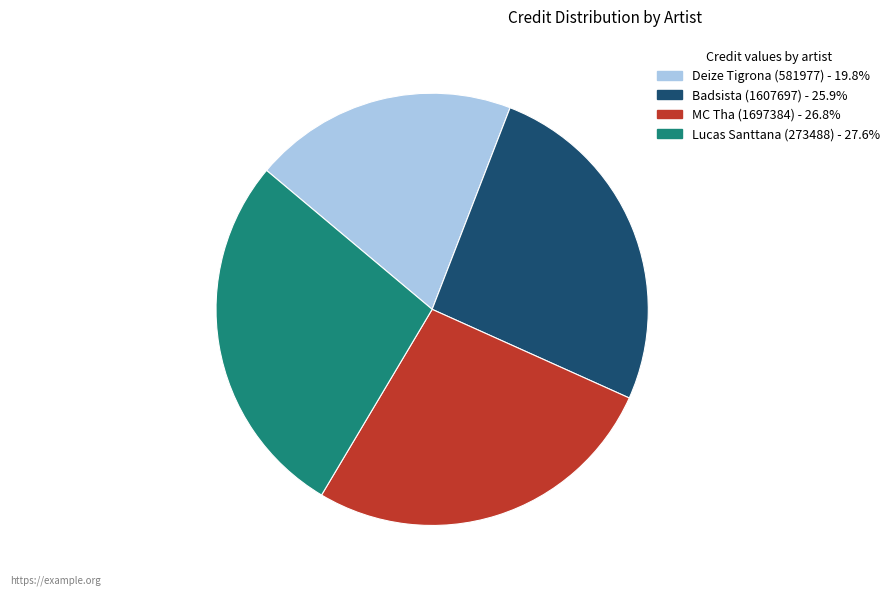

Rank the categories by value from lowest to highest.

Deize Tigrona (581977), Badsista (1607697), MC Tha (1697384), Lucas Santtana (273488)